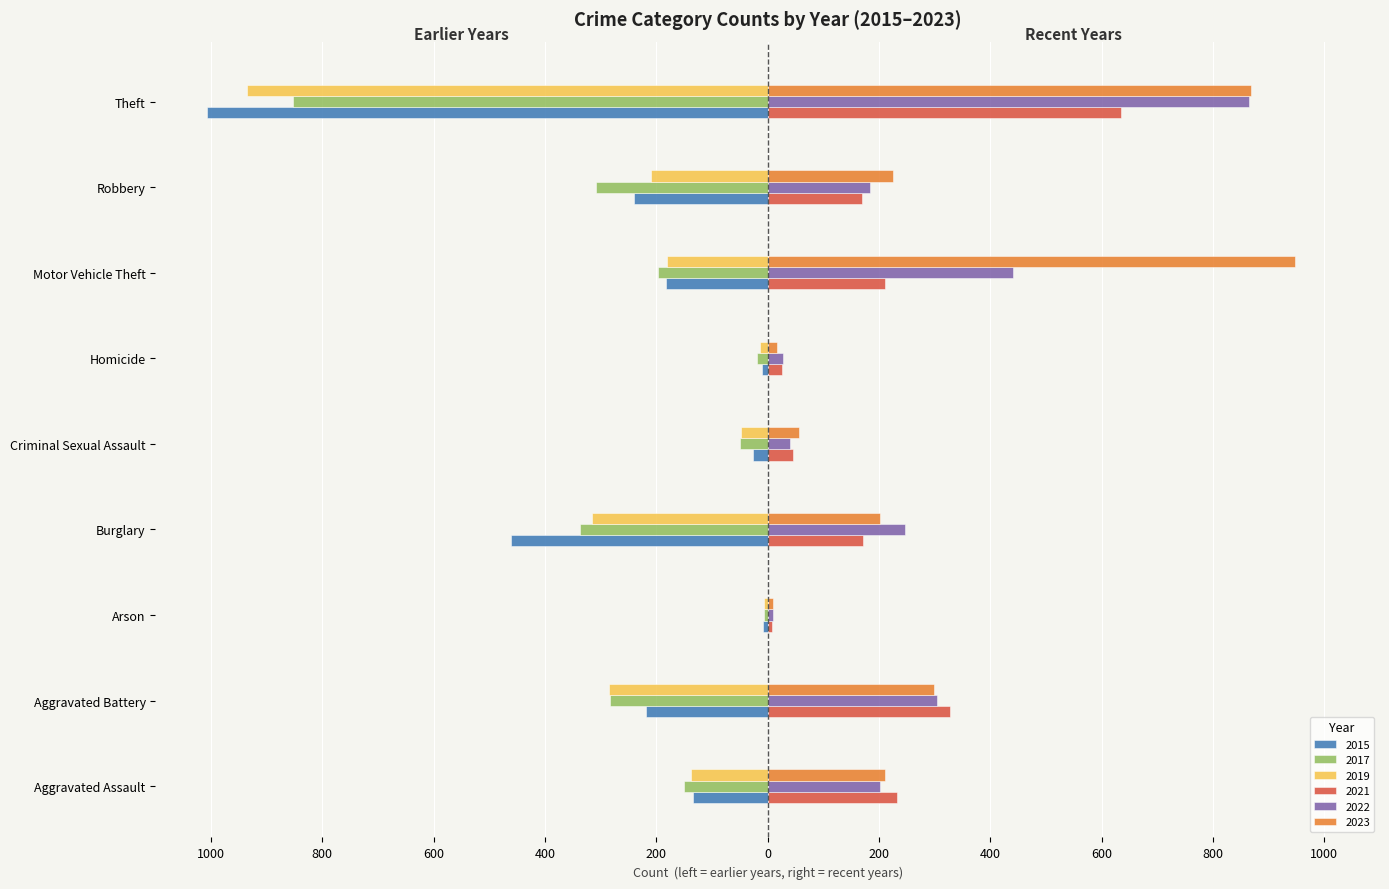

Is it true that 2015 equals -12 at Criminal Sexual Assault?

False